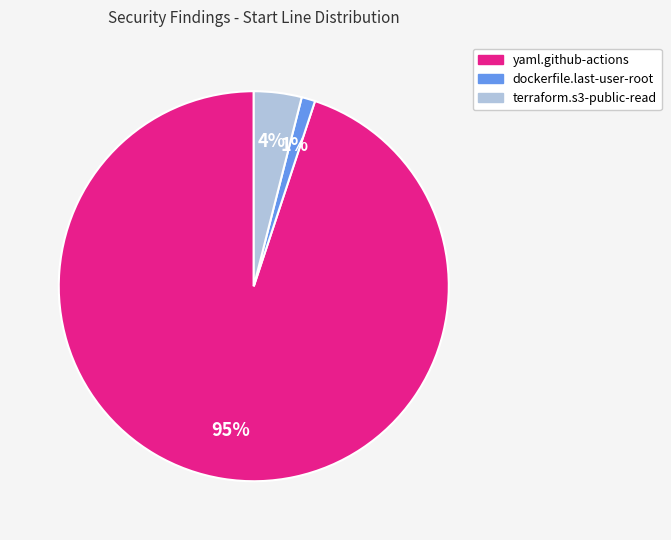

To the nearest percent, what is the average slice percentage?

33%